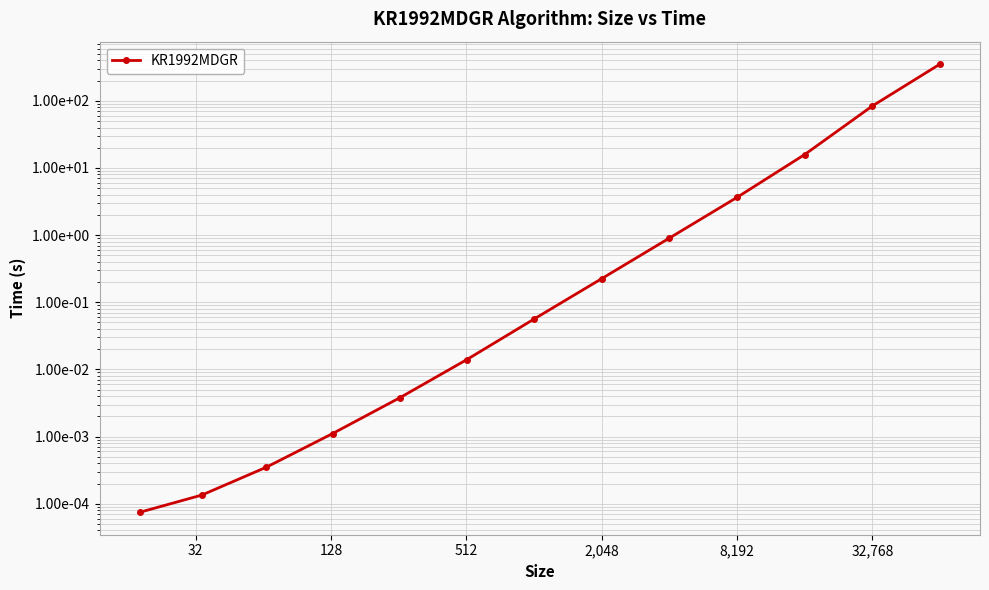

How many data points does each series have?

13